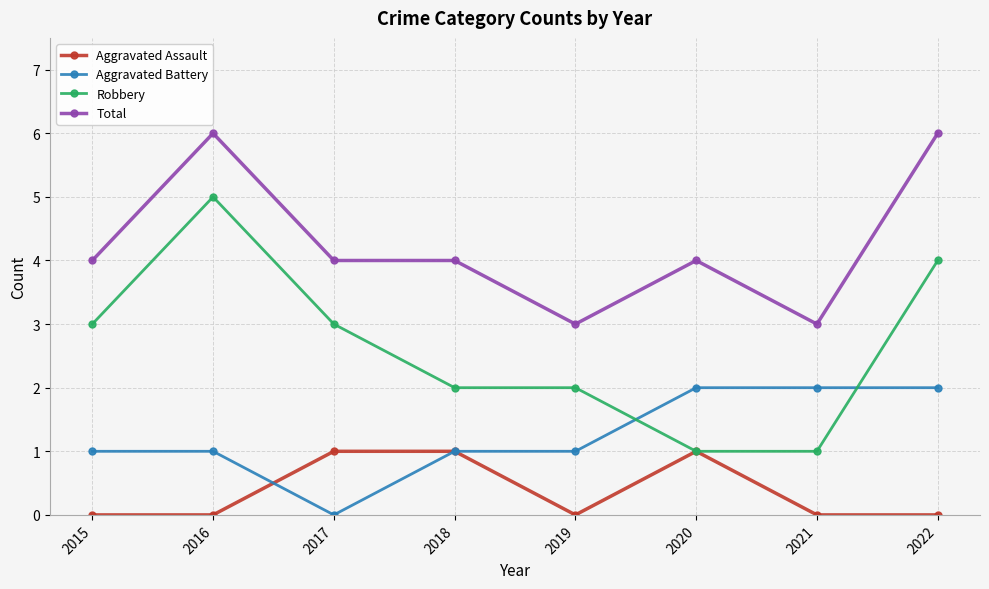

How many positive values does the Aggravated Battery series have?

7